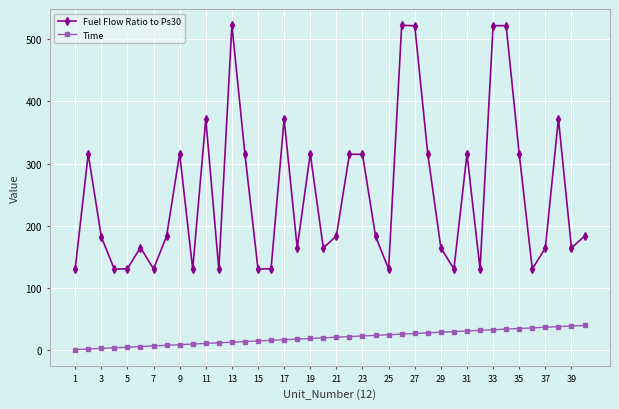

What is the average value of the Fuel Flow Ratio to Ps30 series?

250.9